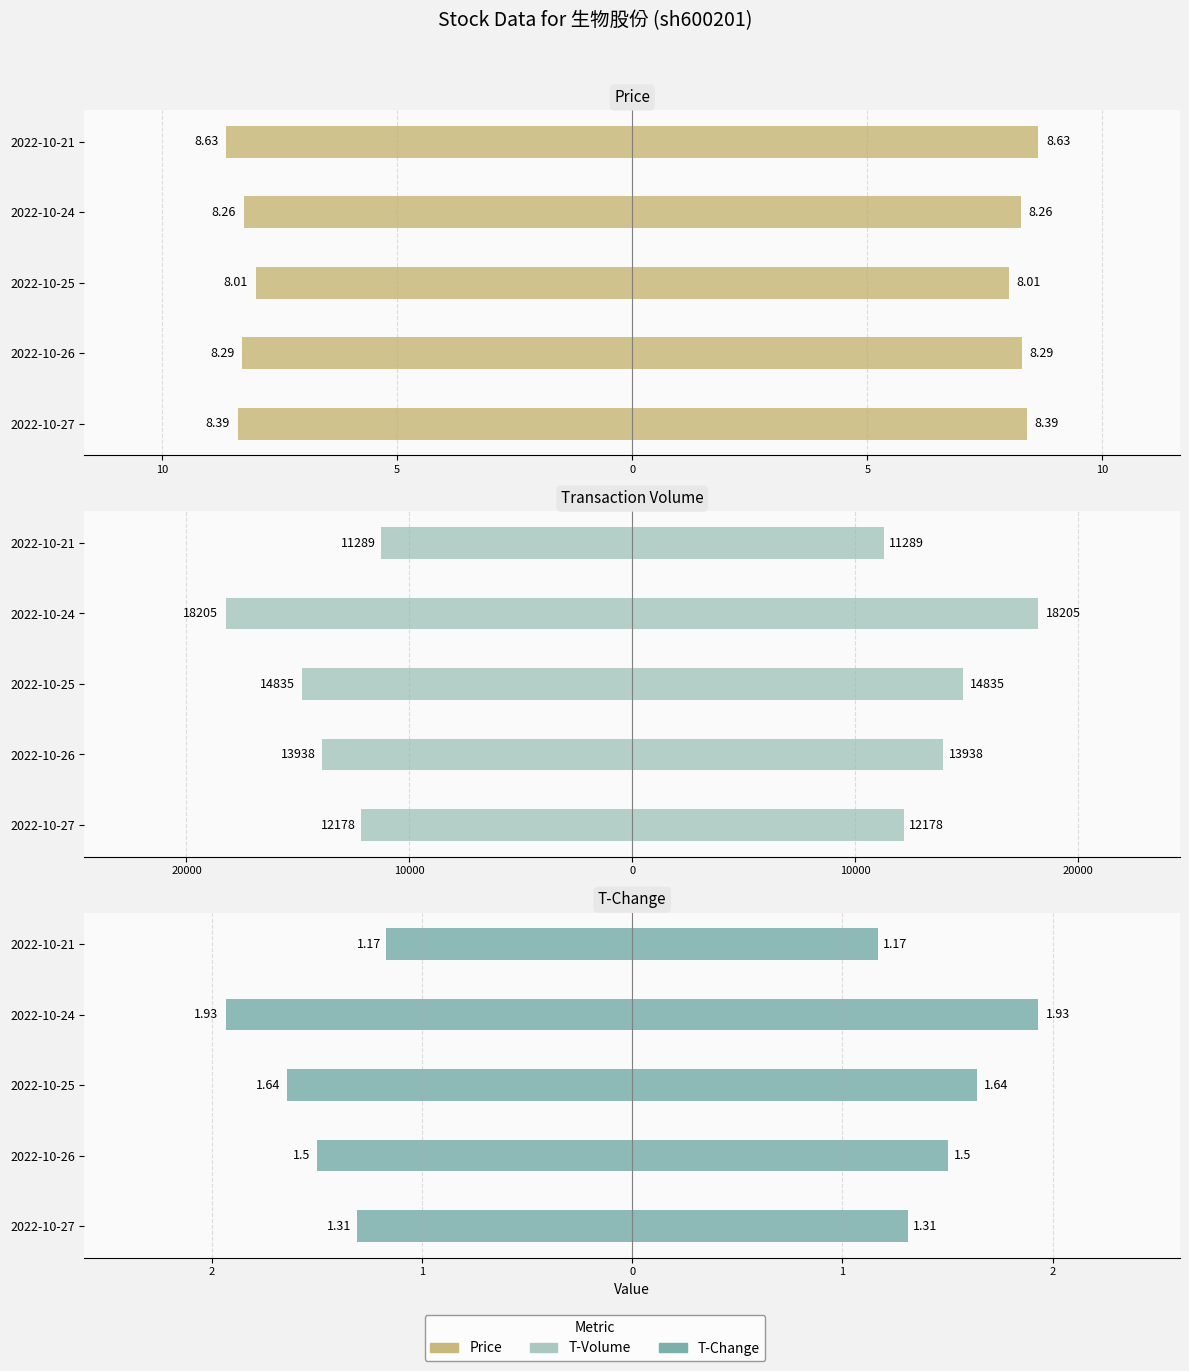

Reading left to right, list all the values displayed in this chart.

price (left): -8.4	-8.3	-8.0	-8.3	-8.6
price: 8.4	8.3	8.0	8.3	8.6
t_volume (left): -12178.0	-13938.0	-14835.0	-18205.0	-11289.0
t_volume: 12178.0	13938.0	14835.0	18205.0	11289.0
t_change (left): -1.3	-1.5	-1.6	-1.9	-1.2
t_change: 1.3	1.5	1.6	1.9	1.2